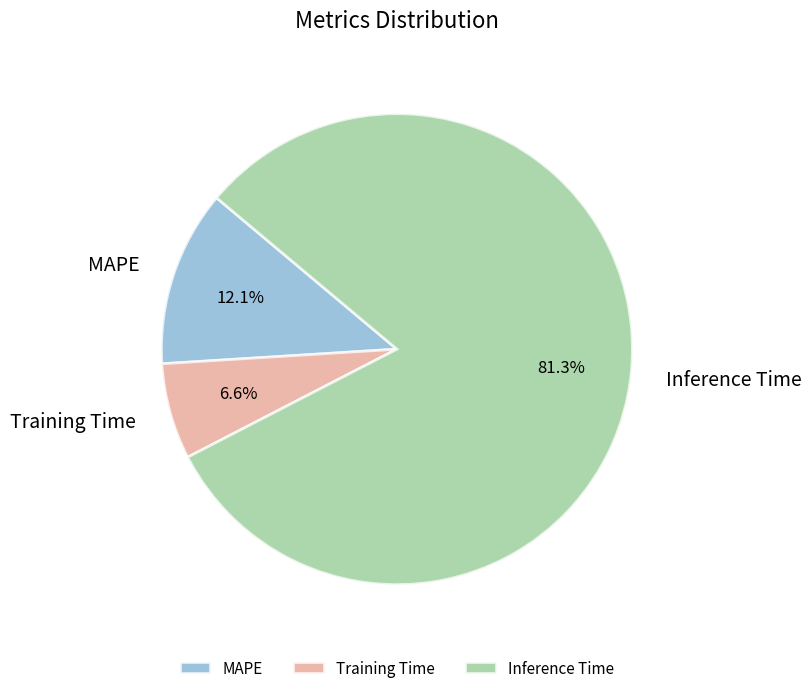

Rank the categories by value from lowest to highest.

Training Time, MAPE, Inference Time